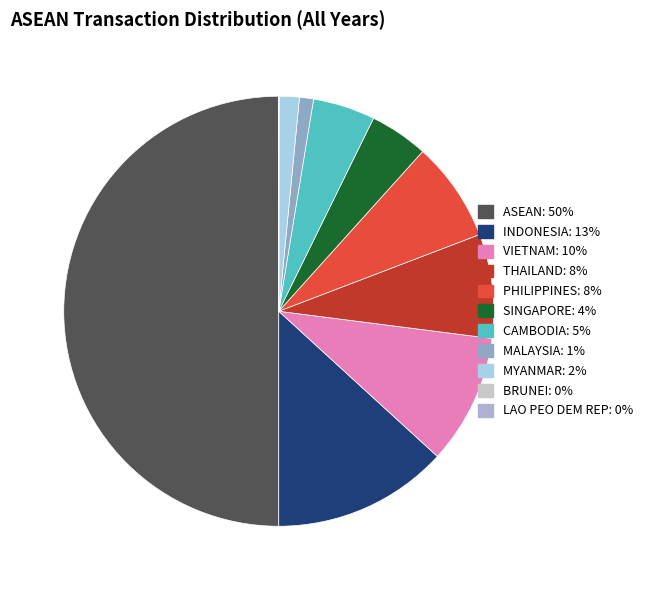

To the nearest percent, what is the difference between the largest and smallest slice percentages?

50%